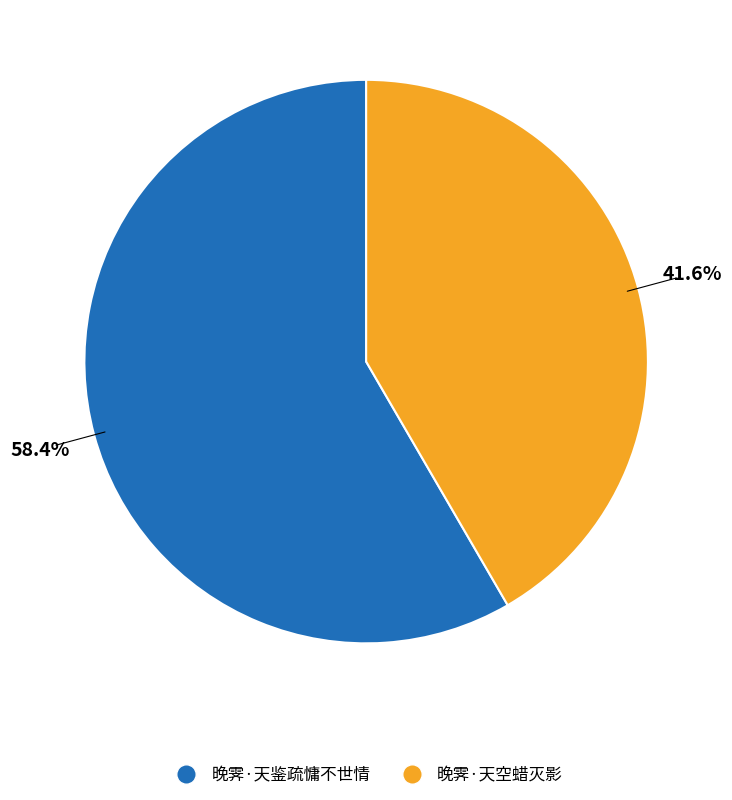

Approximately how many times larger is the value at 晚霁·天鉴疏慵不世情 compared to 晚霁·天空蜡灭影?

1.4